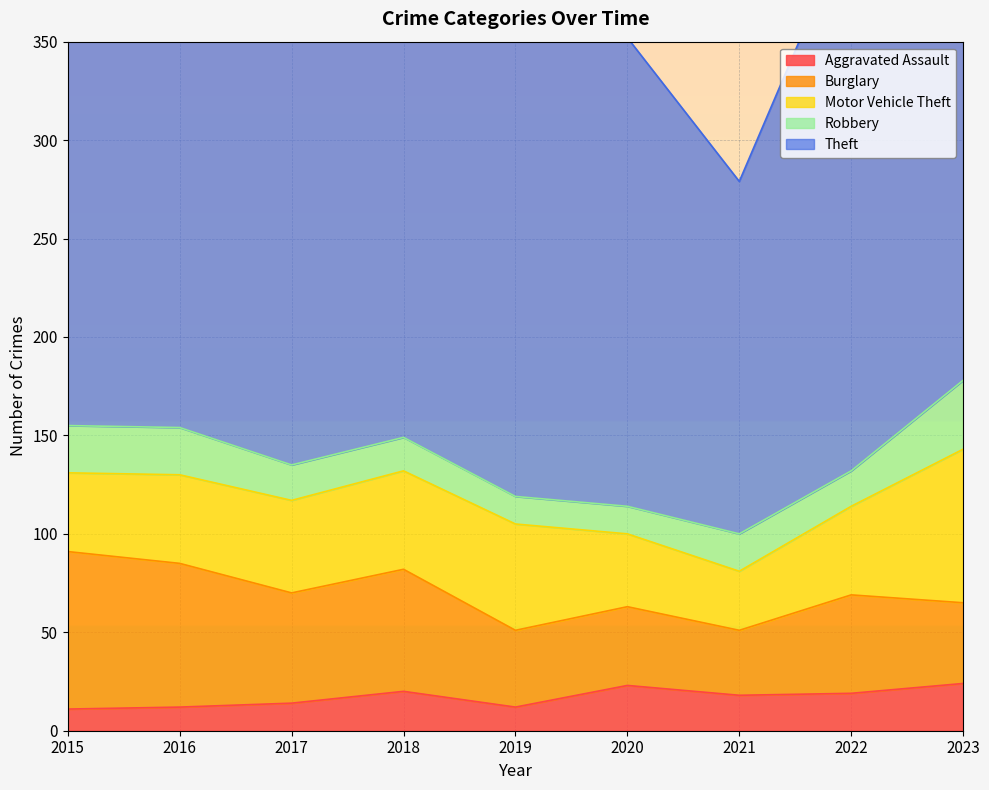

What is the minimum value for Burglary?

33